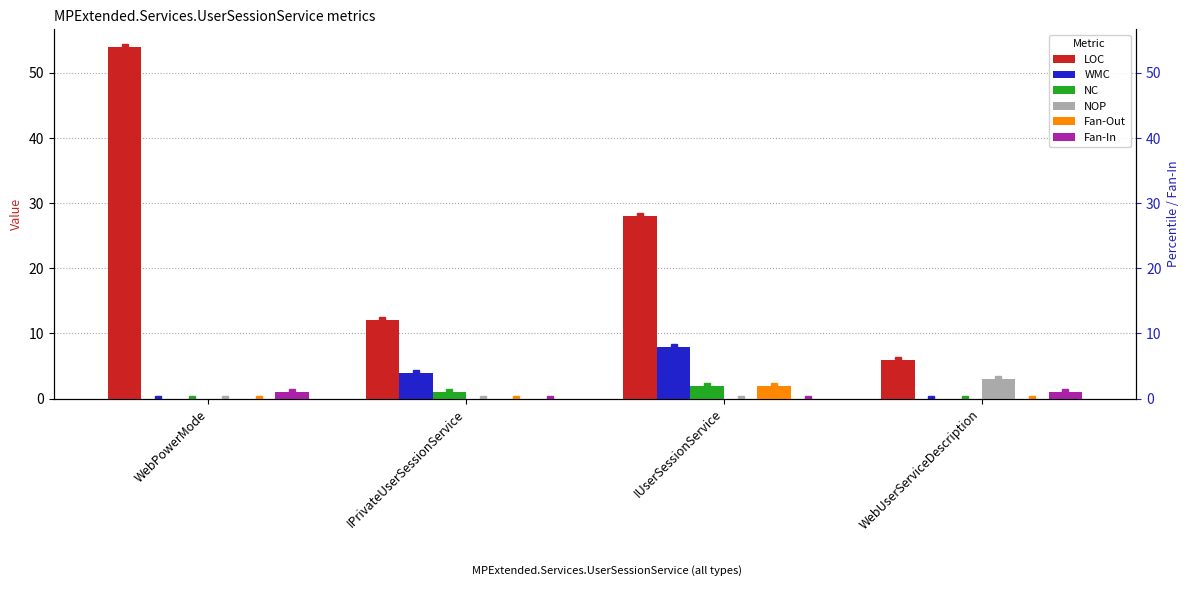

Which series has the largest range (max minus min)?

LOC